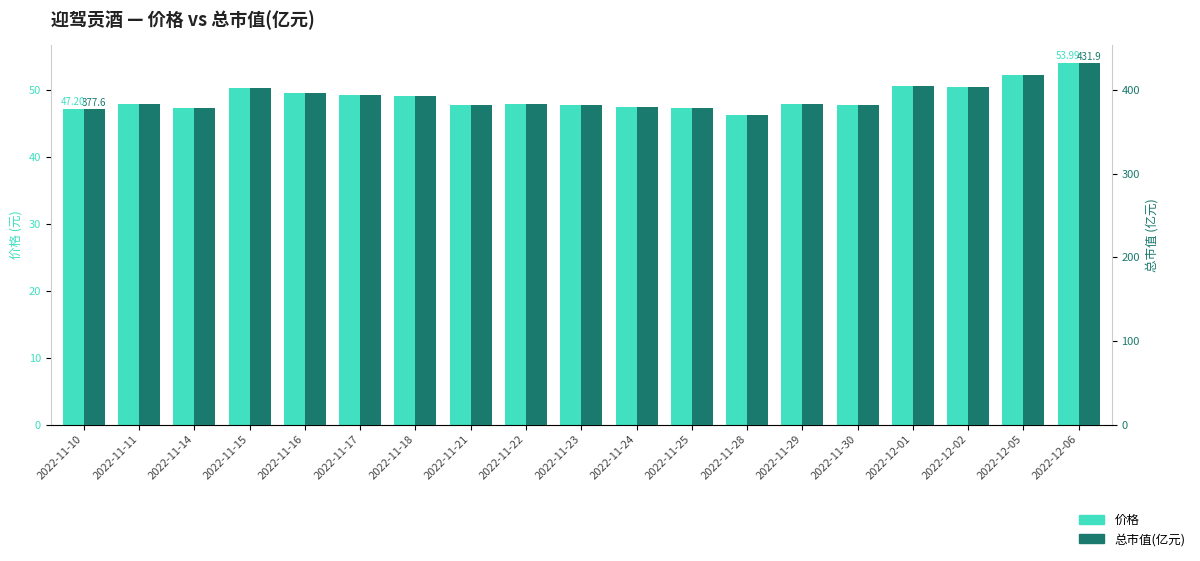

What is the label of the 1st bar from the left?

2022-11-10